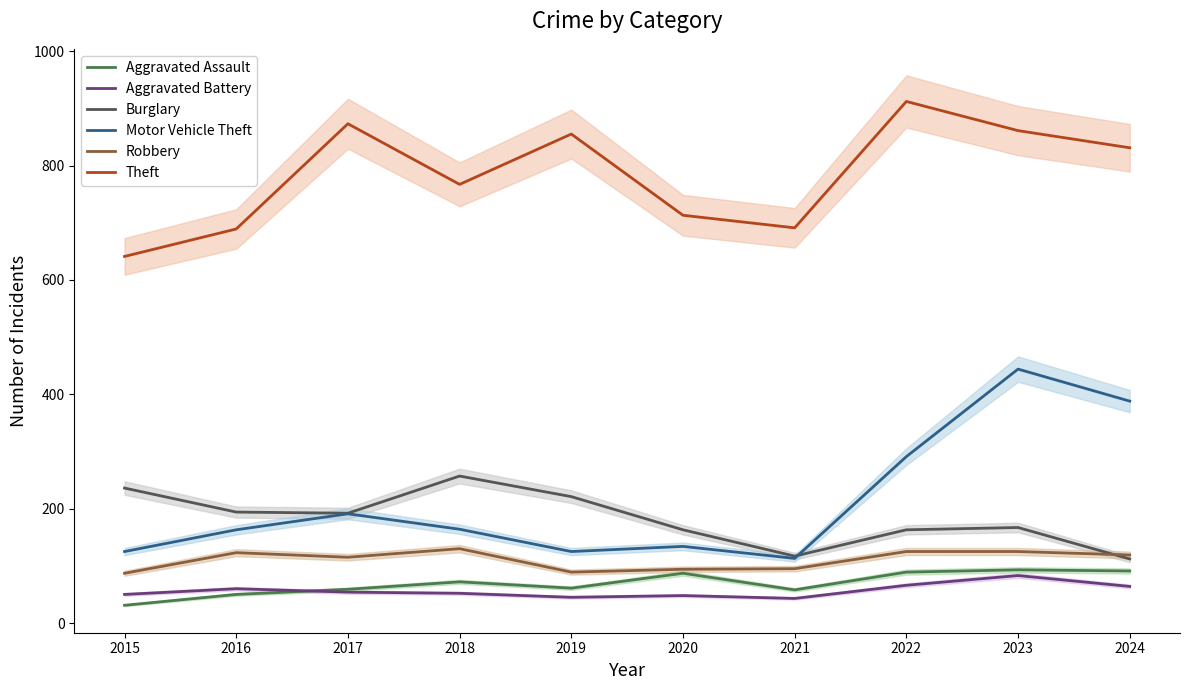

Reading right to left, list all the values displayed in this chart.

Aggravated Assault: 91	93	89	58	87	61	72	59	50	31
Aggravated Battery: 64	83	66	43	48	45	52	54	60	50
Burglary: 112	167	163	117	163	221	257	192	194	236
Motor Vehicle Theft: 388	444	291	113	134	125	164	191	163	125
Robbery: 119	125	125	95	94	89	130	115	123	87
Theft: 831	861	912	691	713	855	767	873	689	641